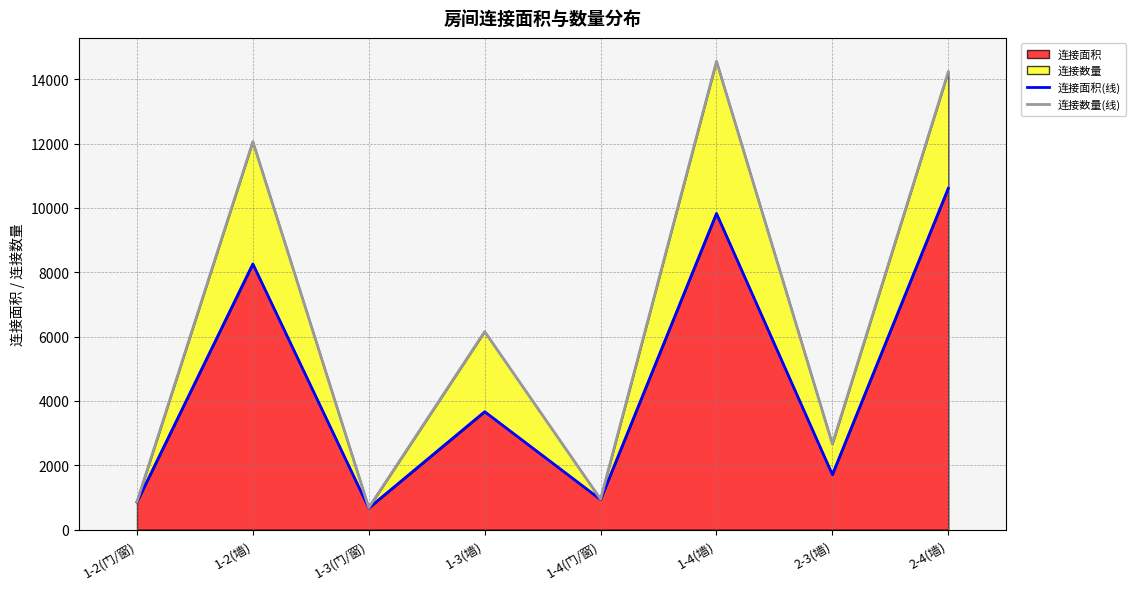

What value does the 连接数量(线) series have at 1-2(墙), to the nearest 100?

12100